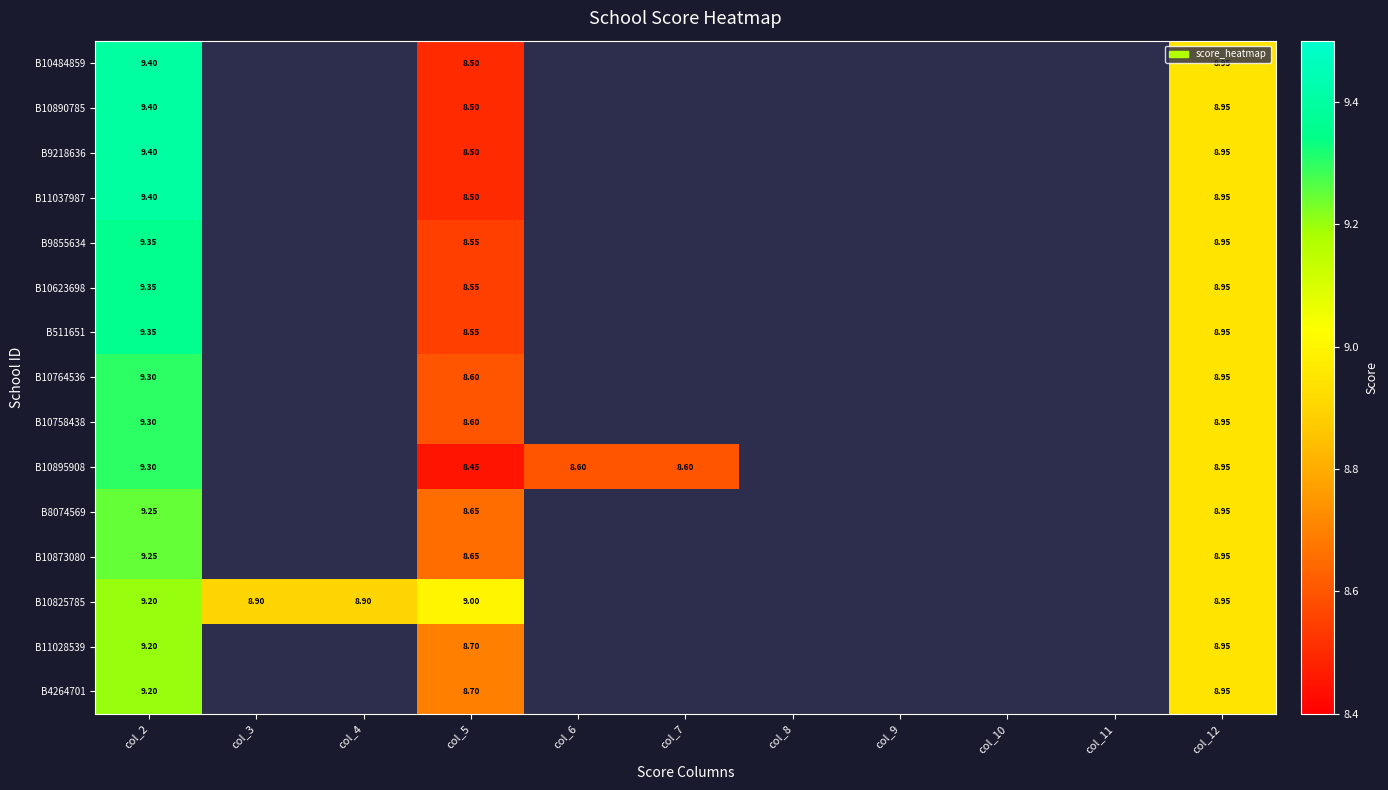

Which series has the largest total across all categories?

B10825785